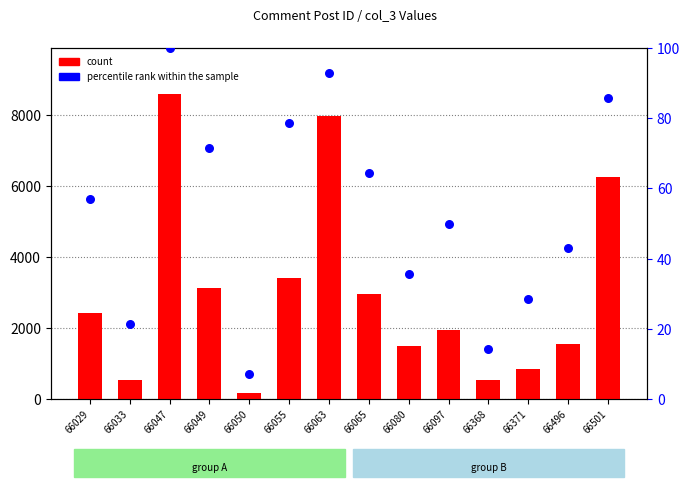

Which series has the largest total across all categories?

count